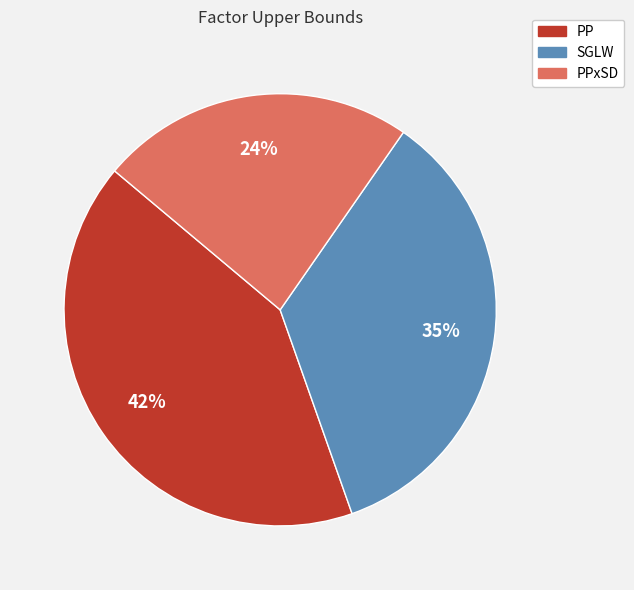

To the nearest percent, what is the difference between the largest and smallest slice percentages?

18%